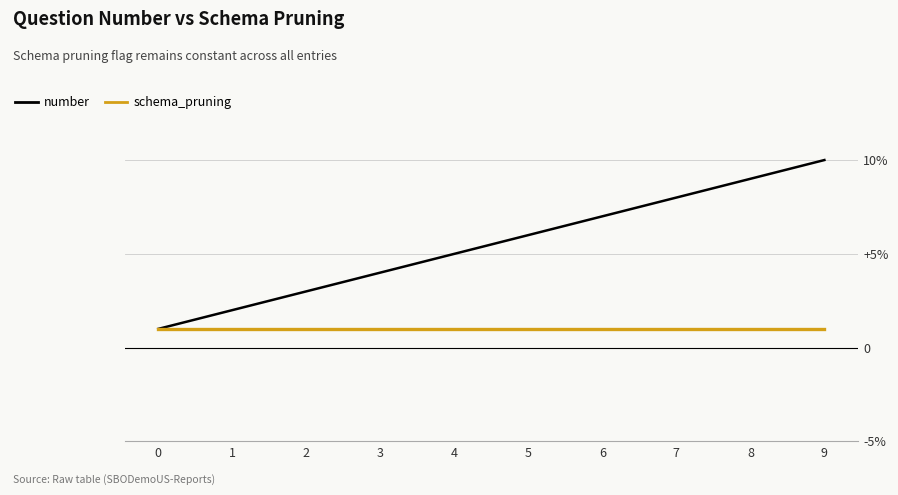

What is the value of the number point at the 8th from the left?

8